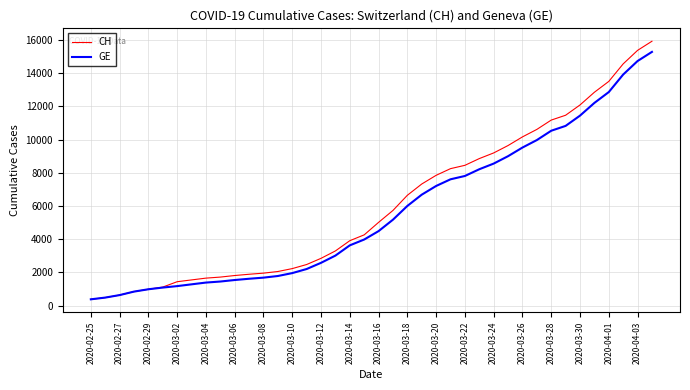

What is the maximum value for CH?

15926